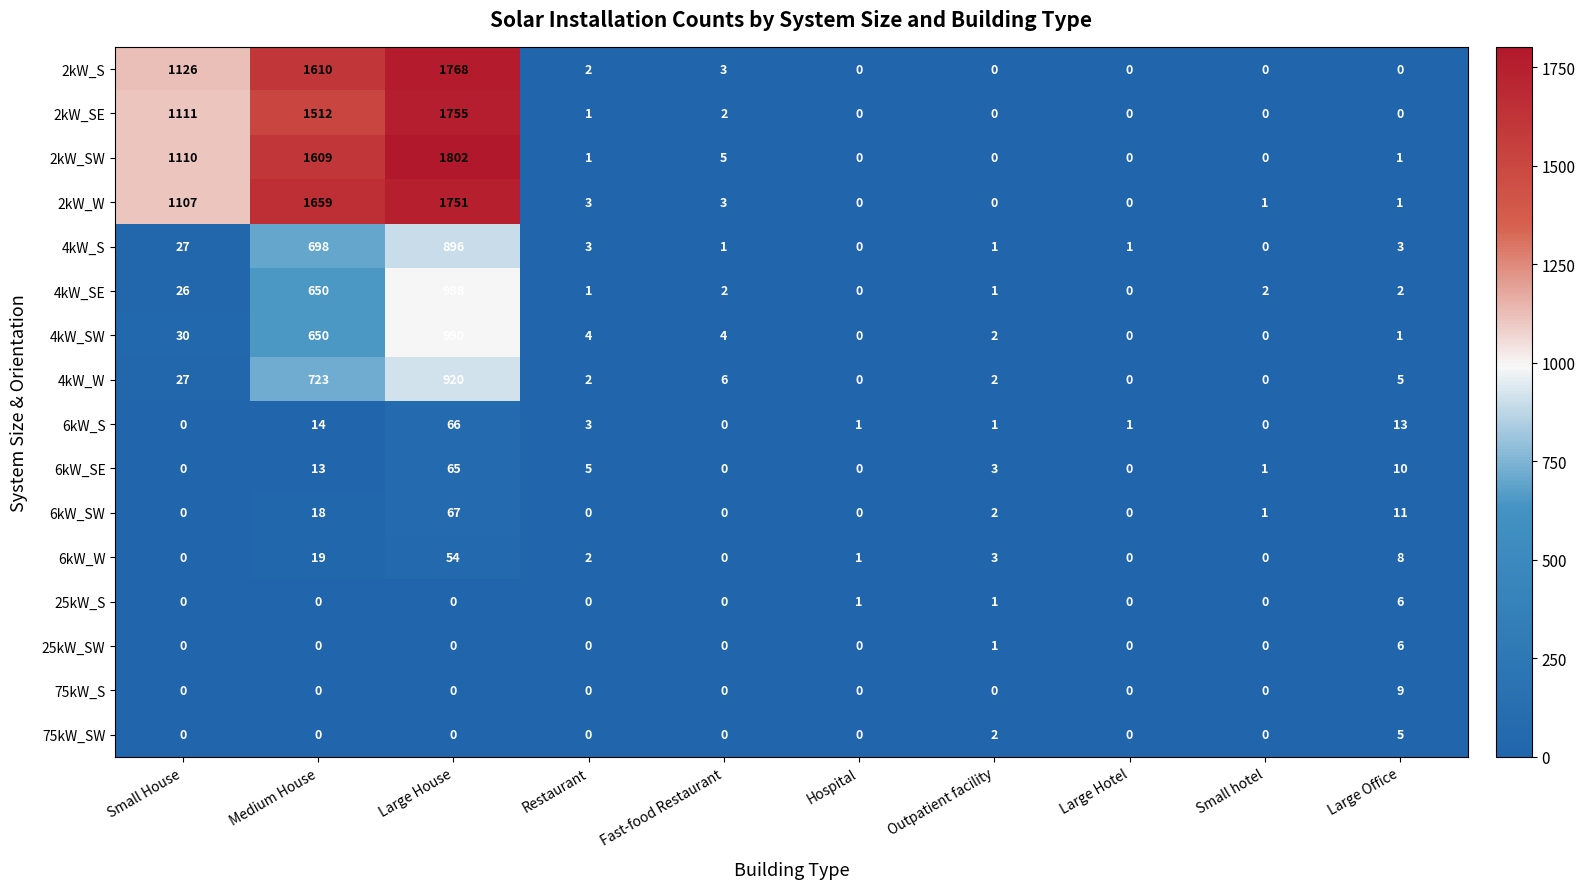

What is the maximum value shown in the chart?

1802